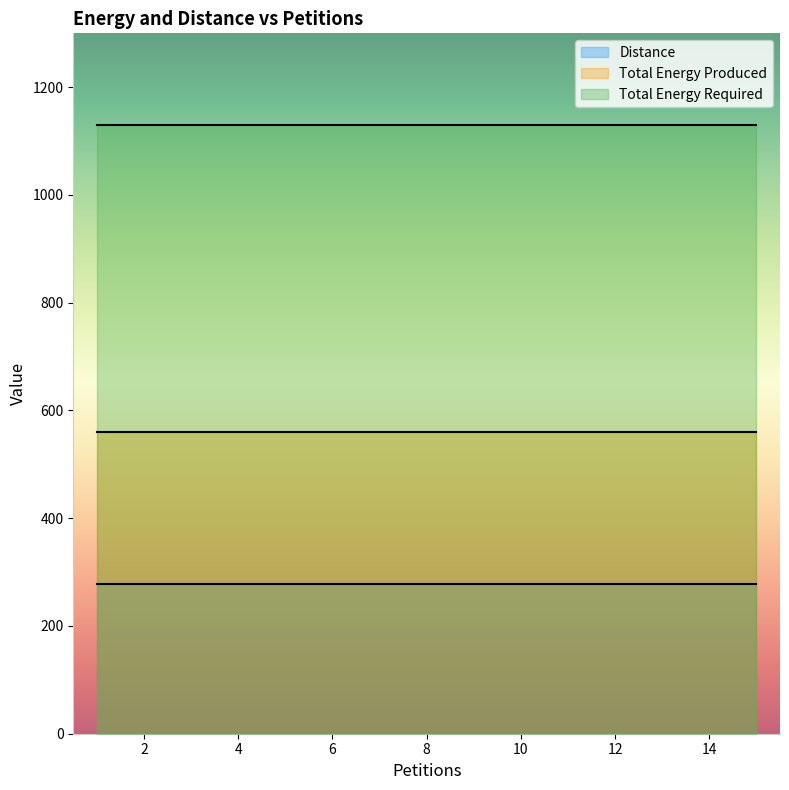

What is the value of the Distance point at the 7th from the left?

277